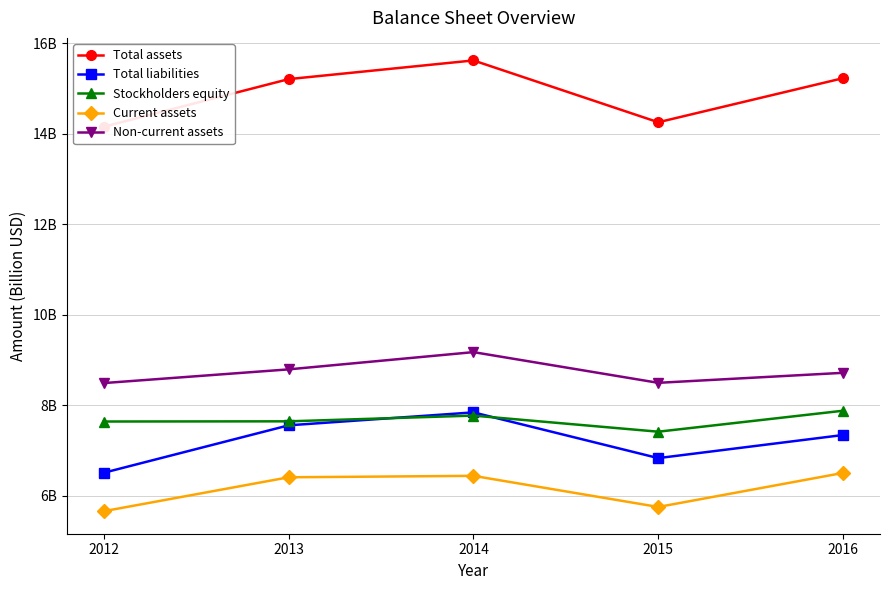

Does the chart display data point markers on the line(s)?

Yes